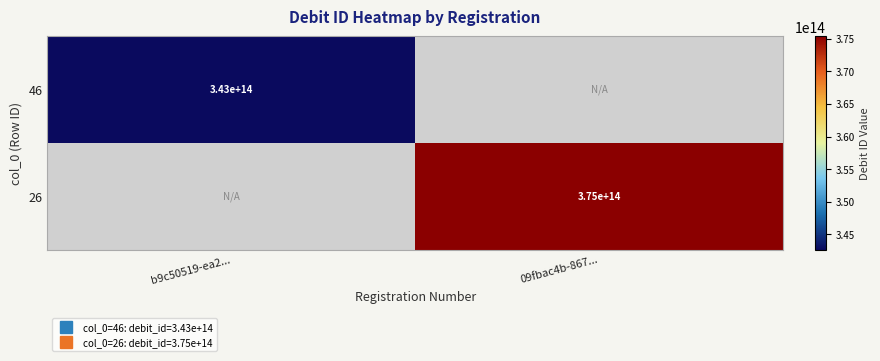

Is the value of 46 at 09fbac4b-867... greater than the value of 26 at 09fbac4b-867...?

No